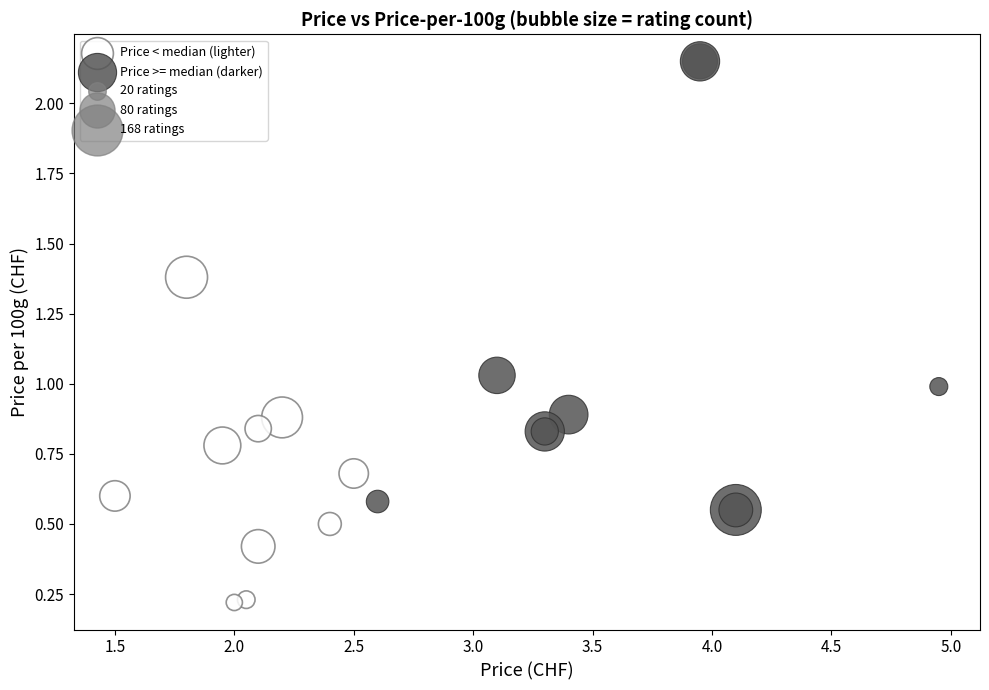

Which series has the largest Y range (max minus min)?

Price >= median (darker)